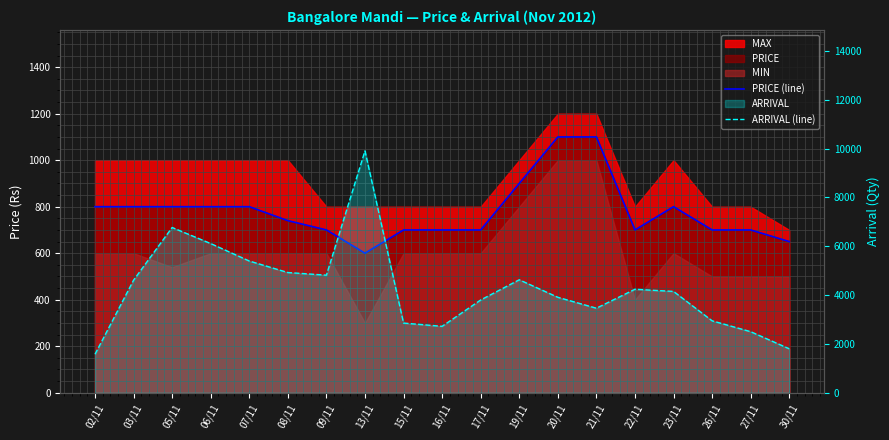

What is the average value of the PRICE (line) series?

778